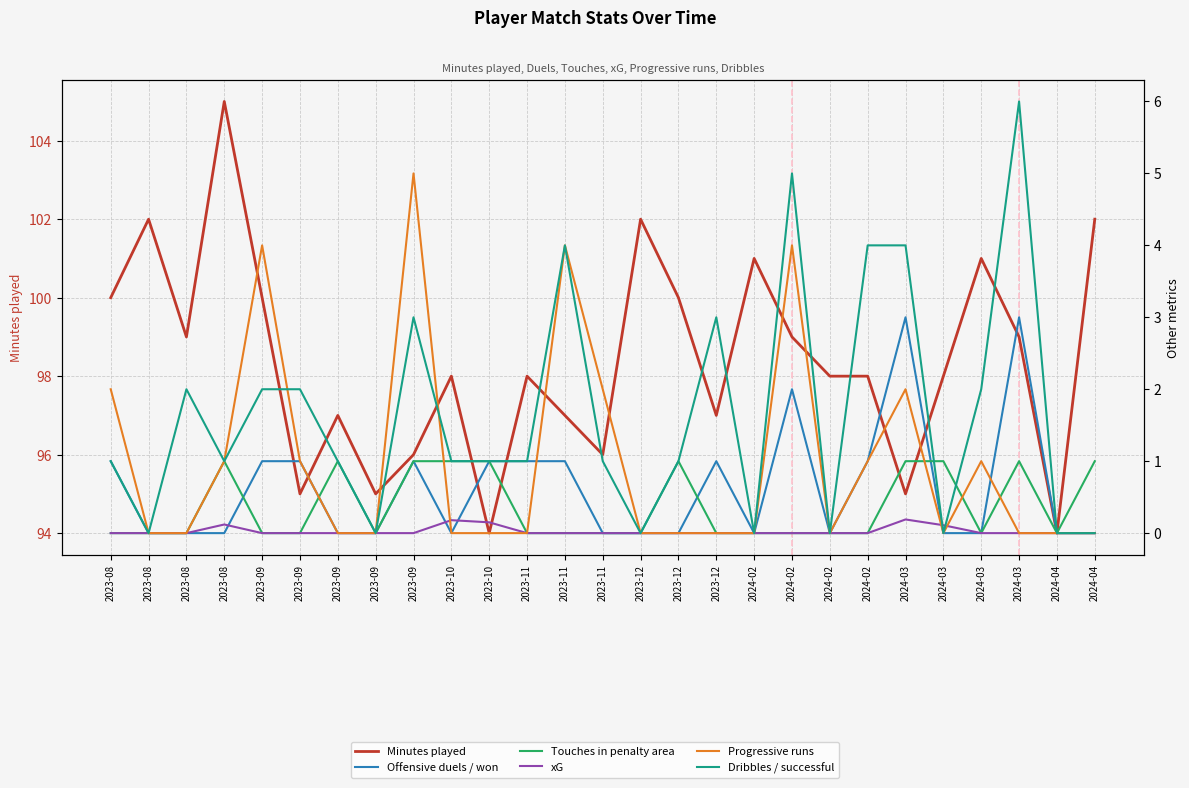

Read the xG value at 2024-03.

0.2